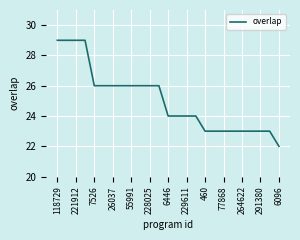

Reading left to right, extract all data points from this chart.

29	29	29	29	26	26	26	26	26	26	26	26	24	24	24	24	23	23	23	23	23	23	23	23	22